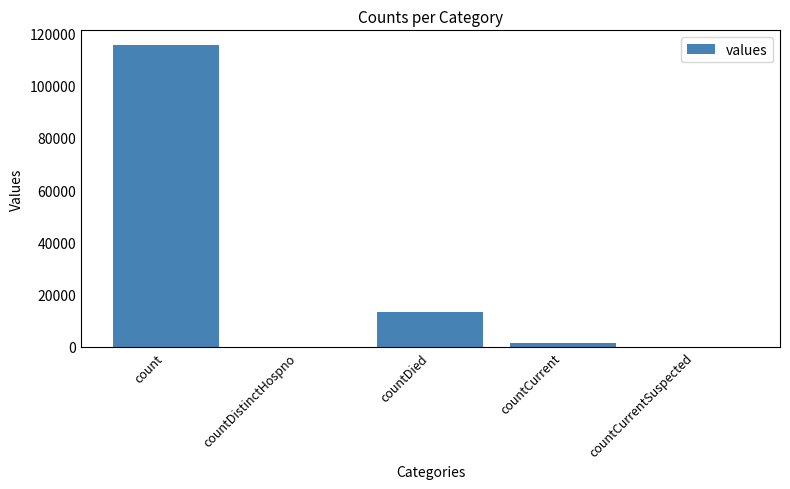

Which label corresponds to the largest value in the chart?

count